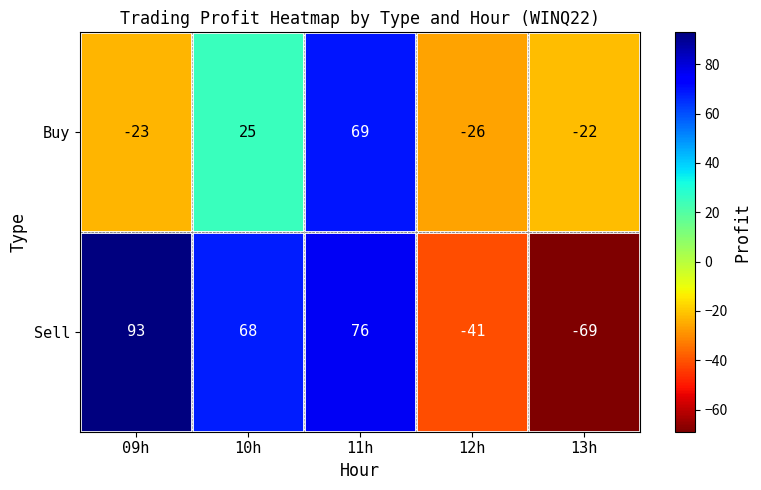

At which category is the sum across all series the highest?

11h